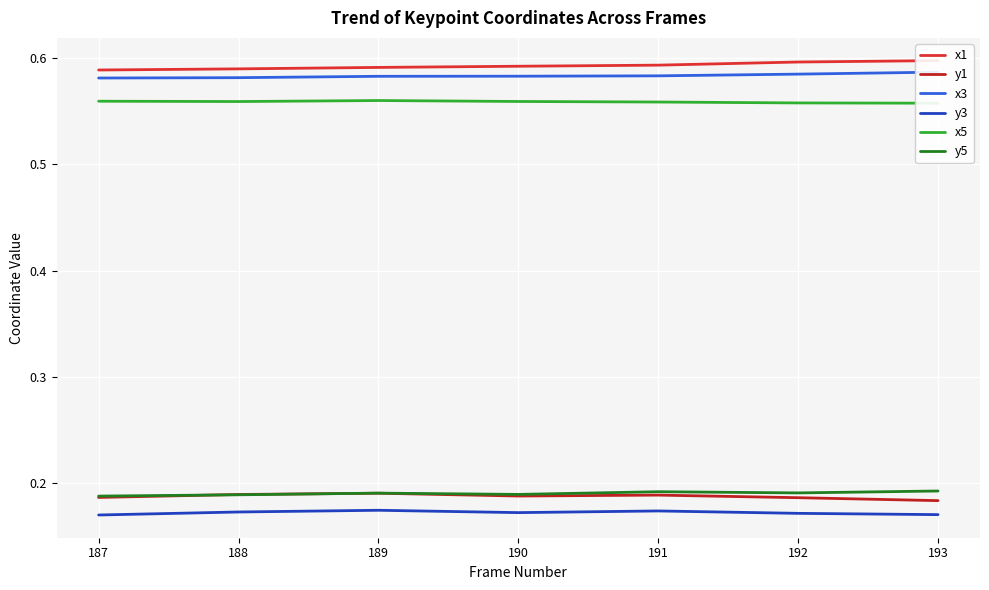

Is the value of x3 at 187 greater than the value of y3 at 187?

Yes